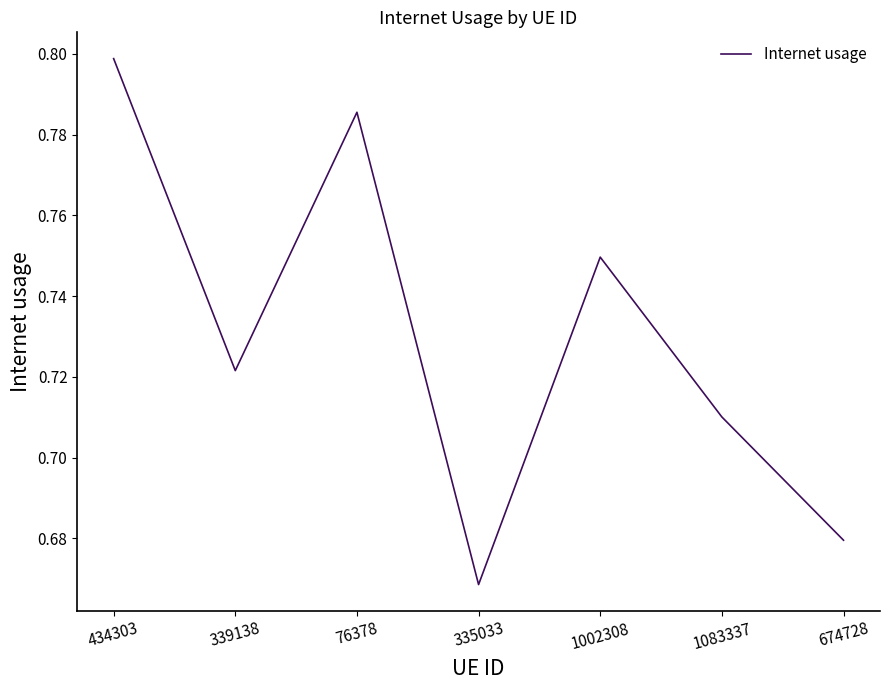

List the labels in order of value, largest first.

434303, 76378, 1002308, 339138, 1083337, 674728, 335033